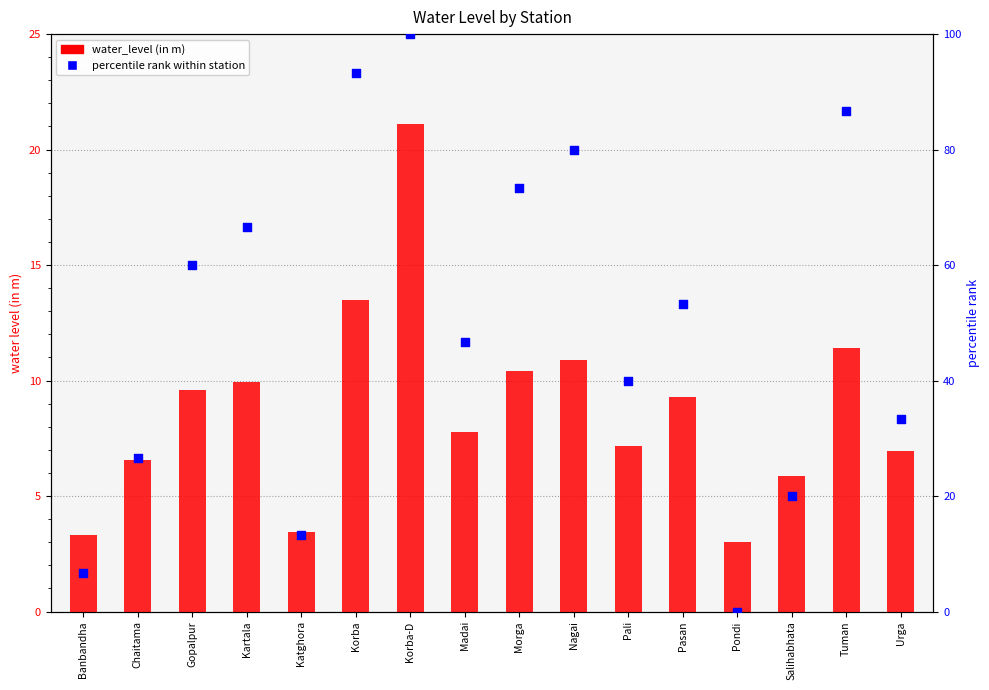

Which series contains the highest Y value?

percentile rank within station